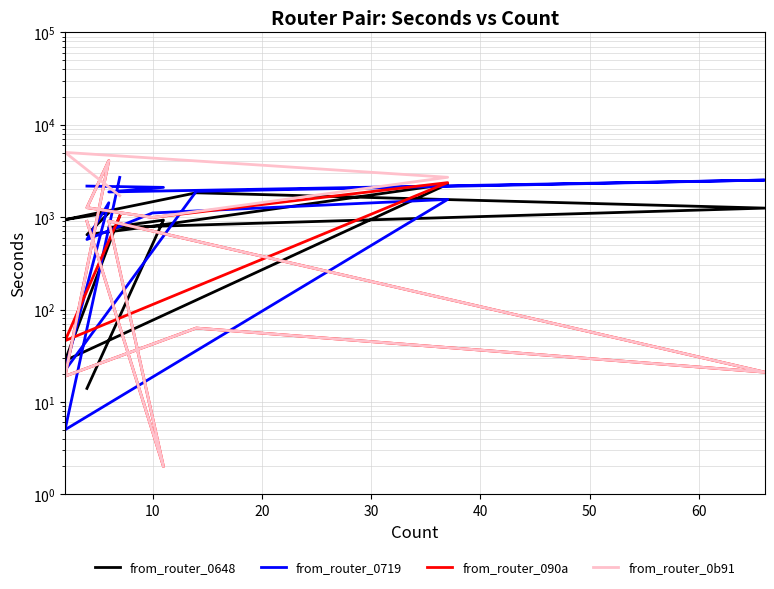

What is the difference between the second highest and minimum values in the from_router_0648 series?

1819